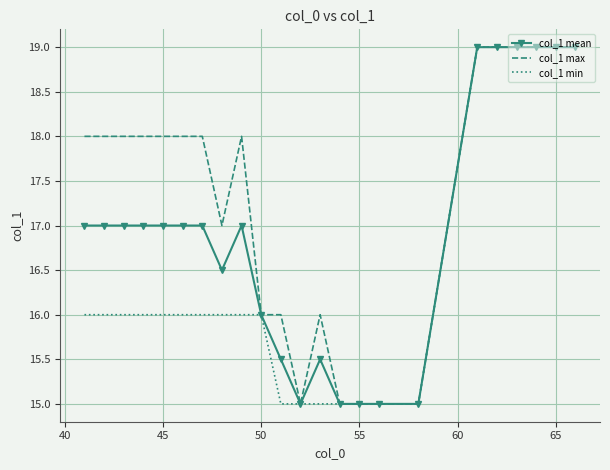

How many distinct data groups are displayed?

3